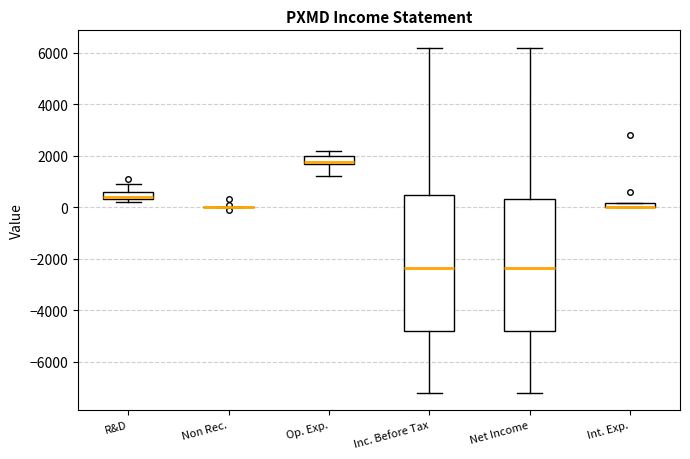

Where does the upper whisker of the box for Inc. Before Tax end on the y-axis? The values are not printed on the chart, so give them approximately, as read against the axis.

6200